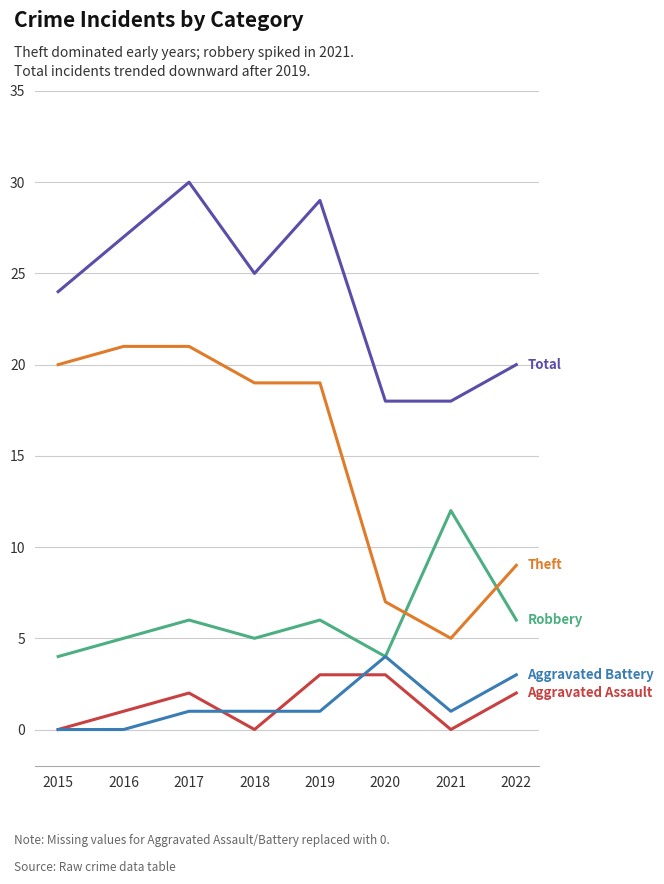

How many lines are shown in the chart?

5